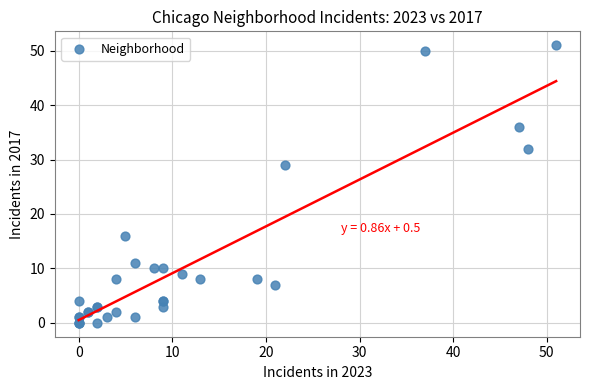

What Y value in the scatter plot is closest to 25?

29